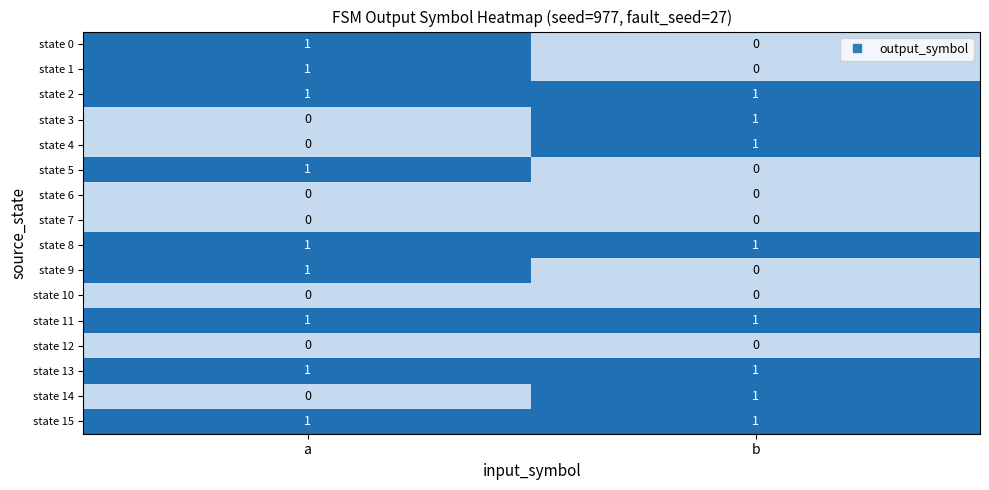

Rank the categories by state 0 value from lowest to highest.

b, a